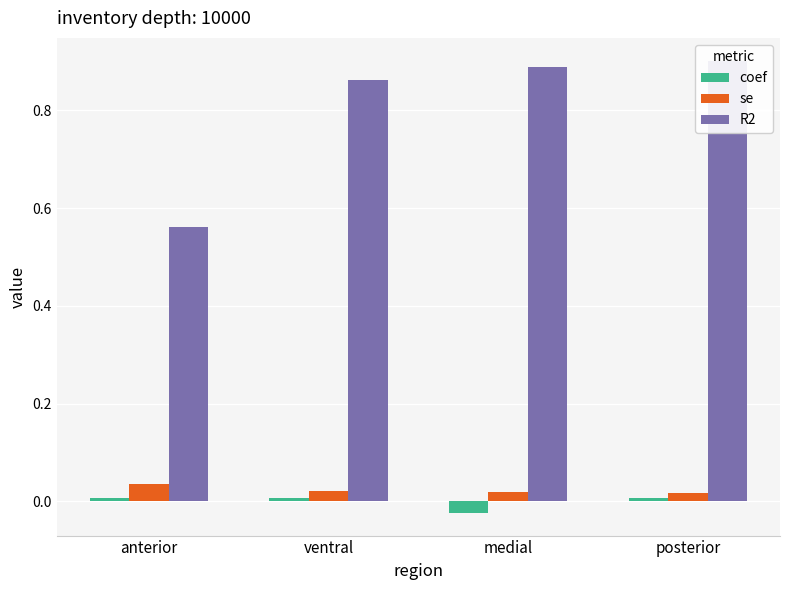

What is the difference between the maximum and minimum values in the R2 series?

0.3